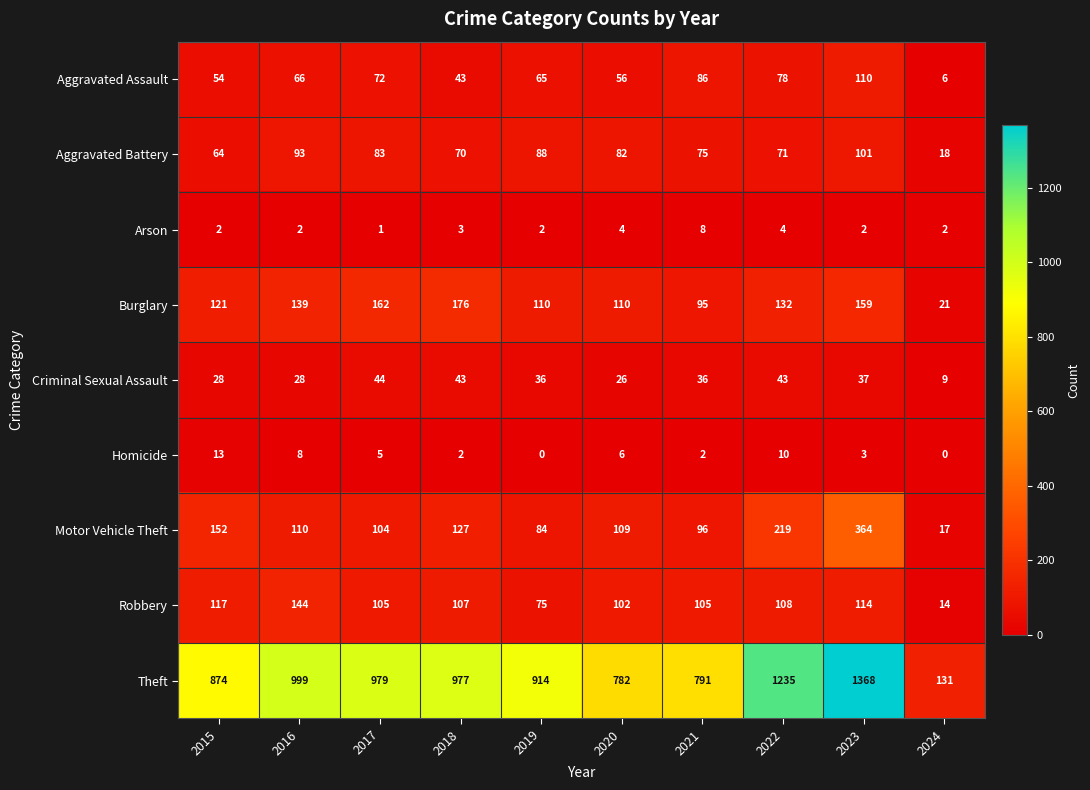

What is the average value of the Robbery series?

99